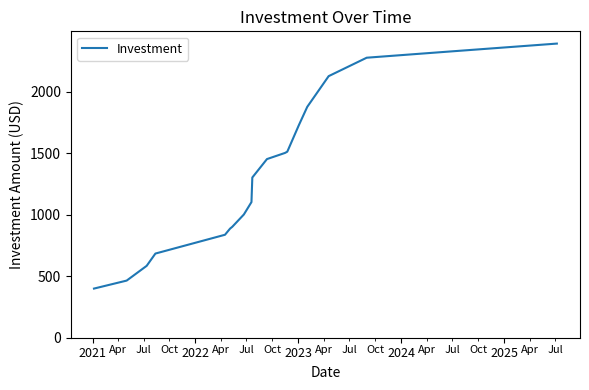

Is this an area chart (filled region under the line)?

No